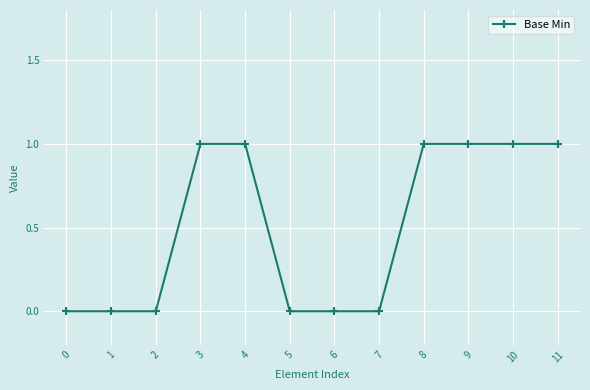

The value at 9 is 1. True or false?

True